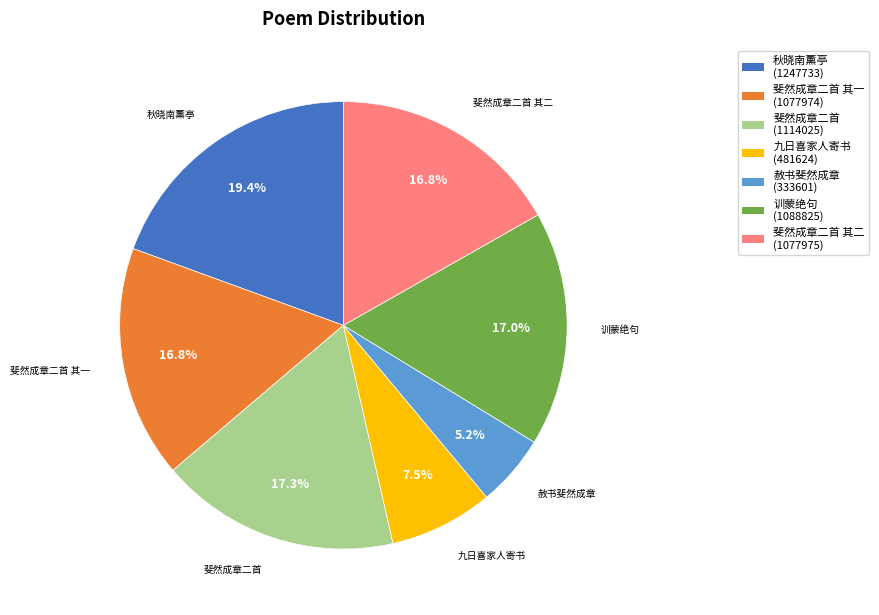

How many slices are in this pie chart?

7